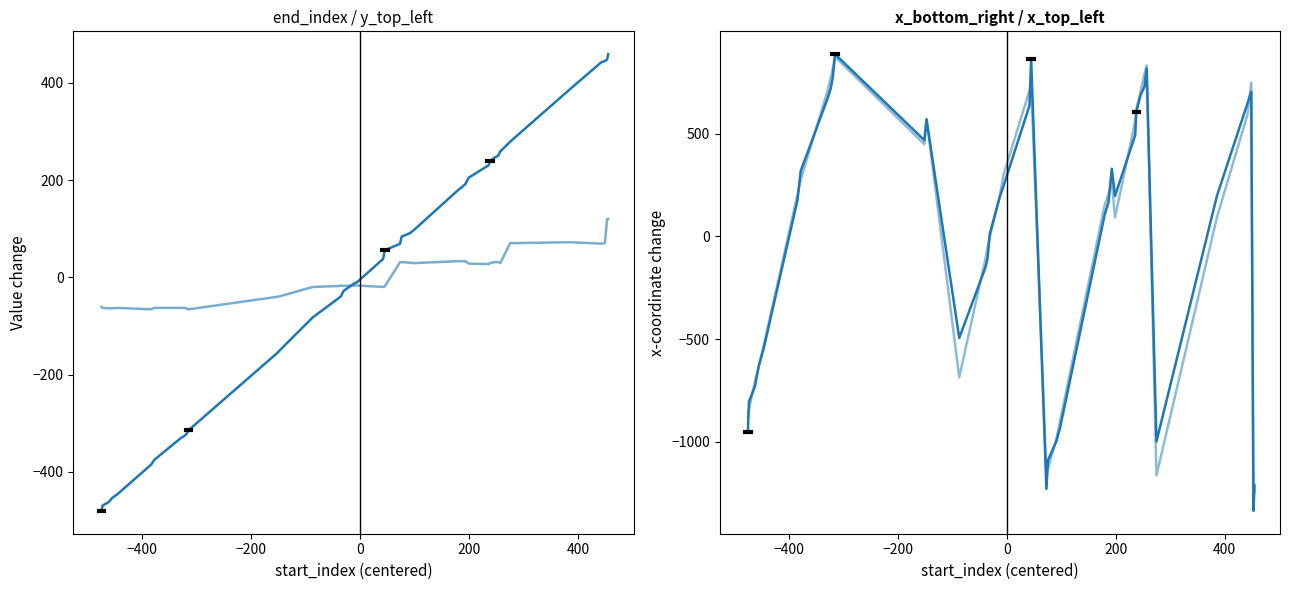

How many intersections are there between x_top_left and end_index?

10